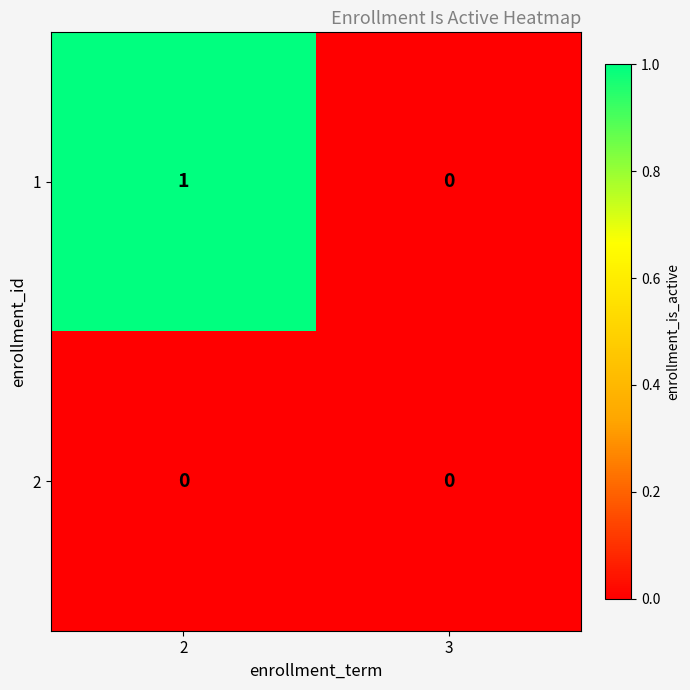

Rank the series at 2 from highest to lowest value.

1, 2